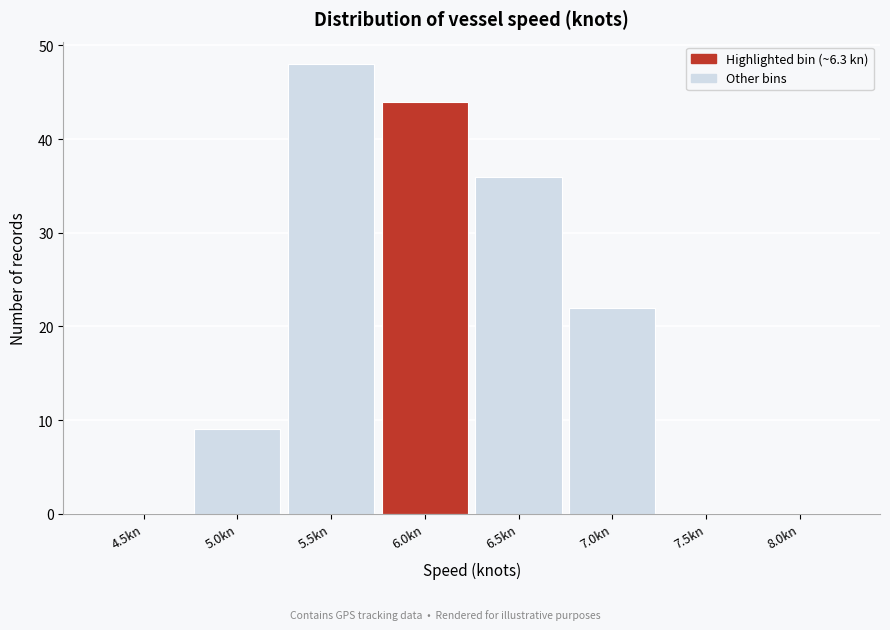

Reading right to left, list all the values displayed in this chart.

8.0kn=0	7.5kn=0	7.0kn=22	6.5kn=36	6.0kn=44	5.5kn=48	5.0kn=9	4.5kn=0